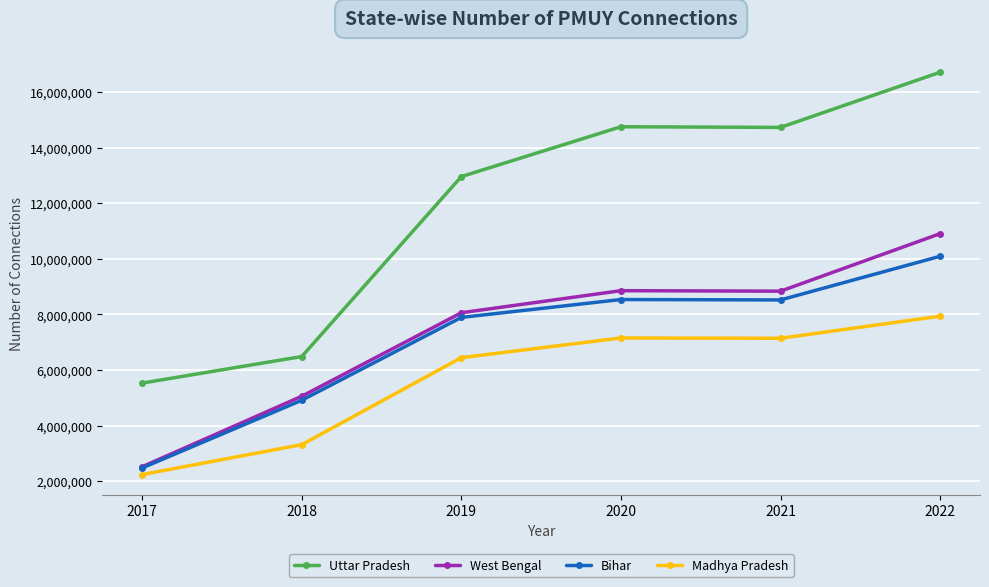

The West Bengal series shows 8856695 at 2020. True or false?

True